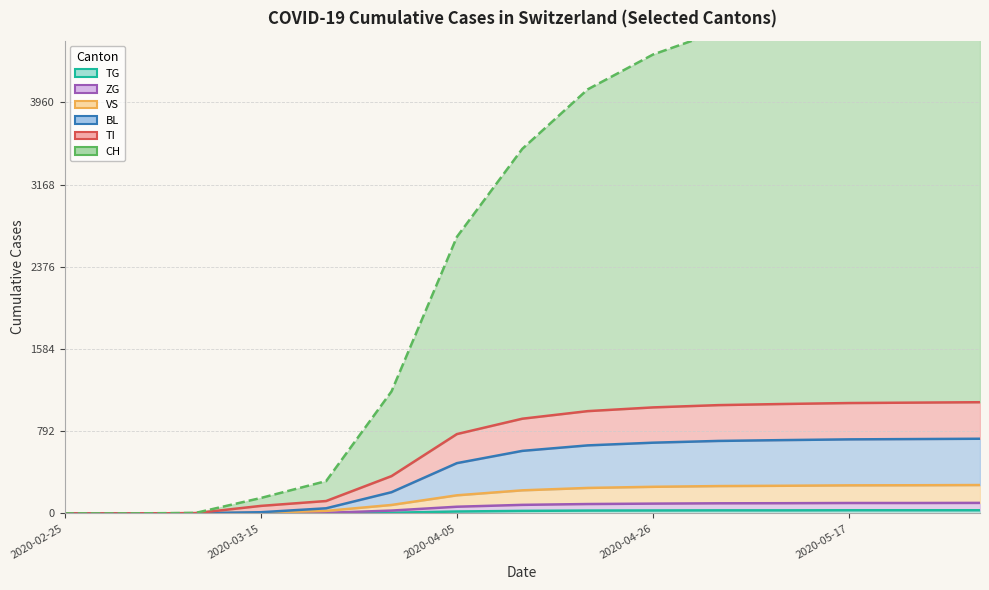

What is the difference between the highest and lowest values at 2020-04-12?

3488